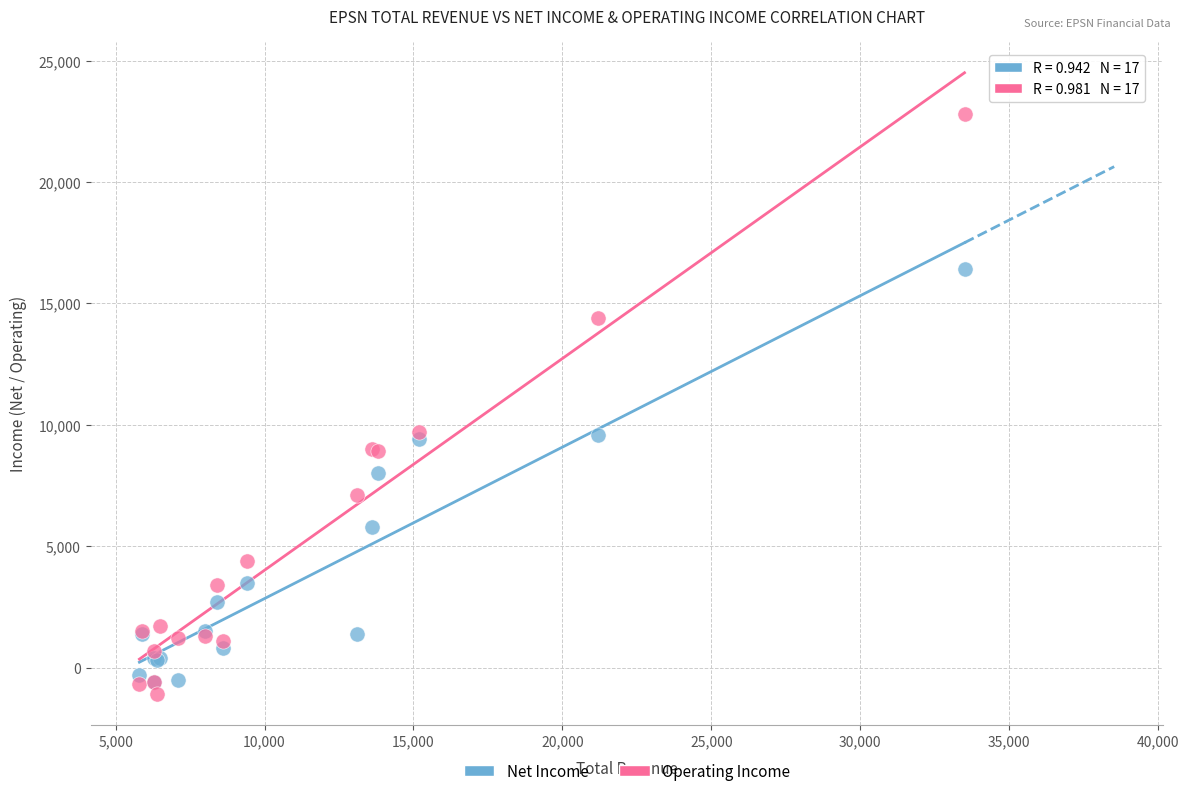

What are all the series names shown in the legend?

Net Income, Operating Income